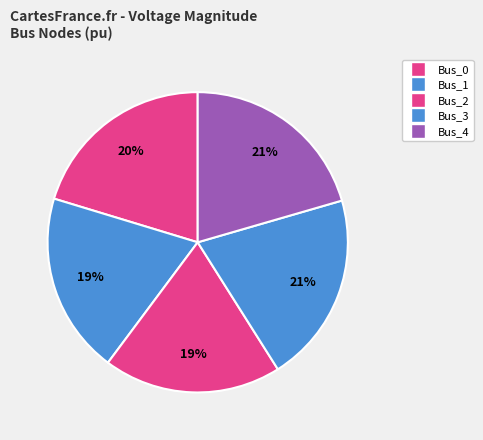

Is Bus_2 the majority of the pie?

No